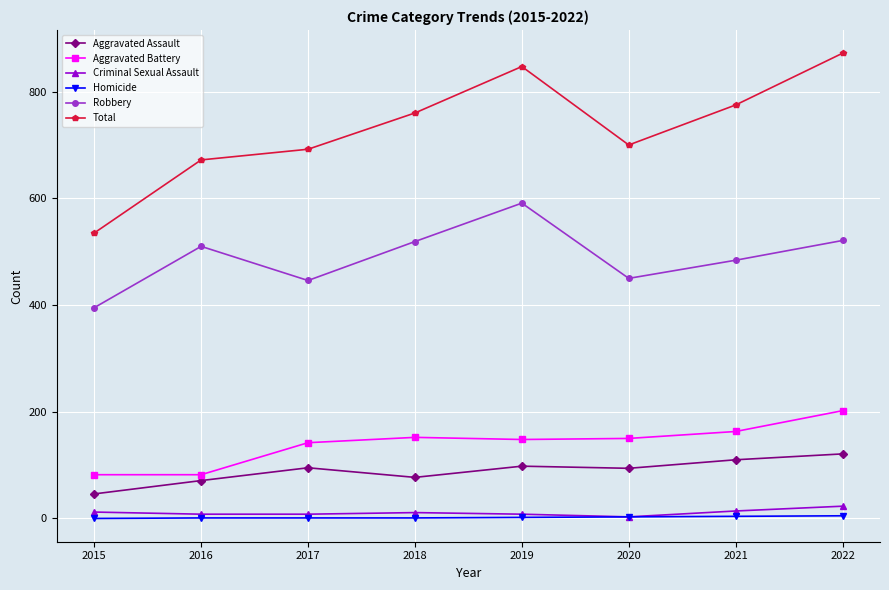

Which series has the largest total across all categories?

Total